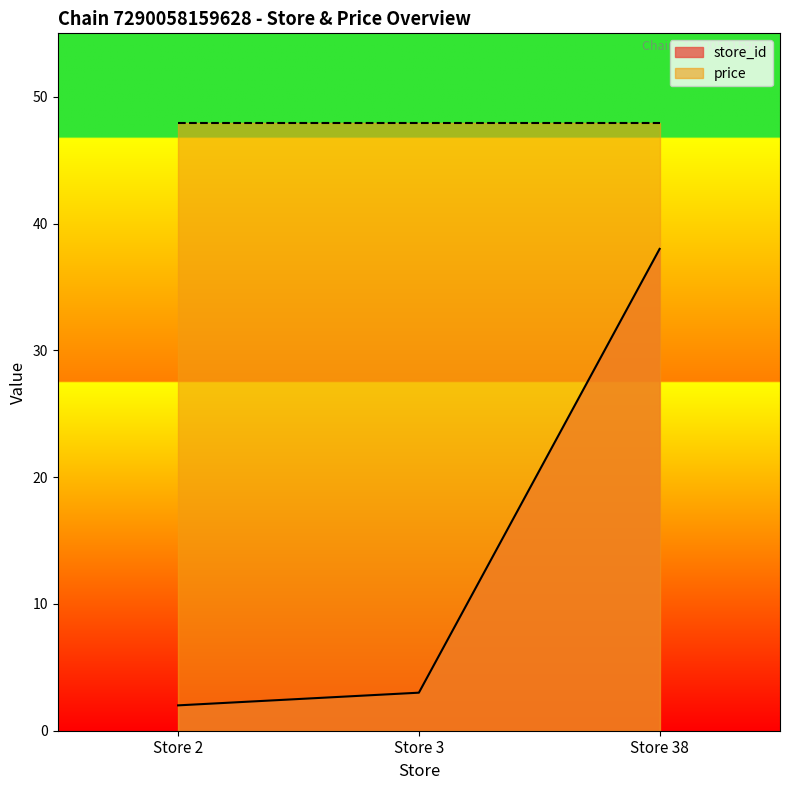

True or false: the data shows 38 at Store 38.

True